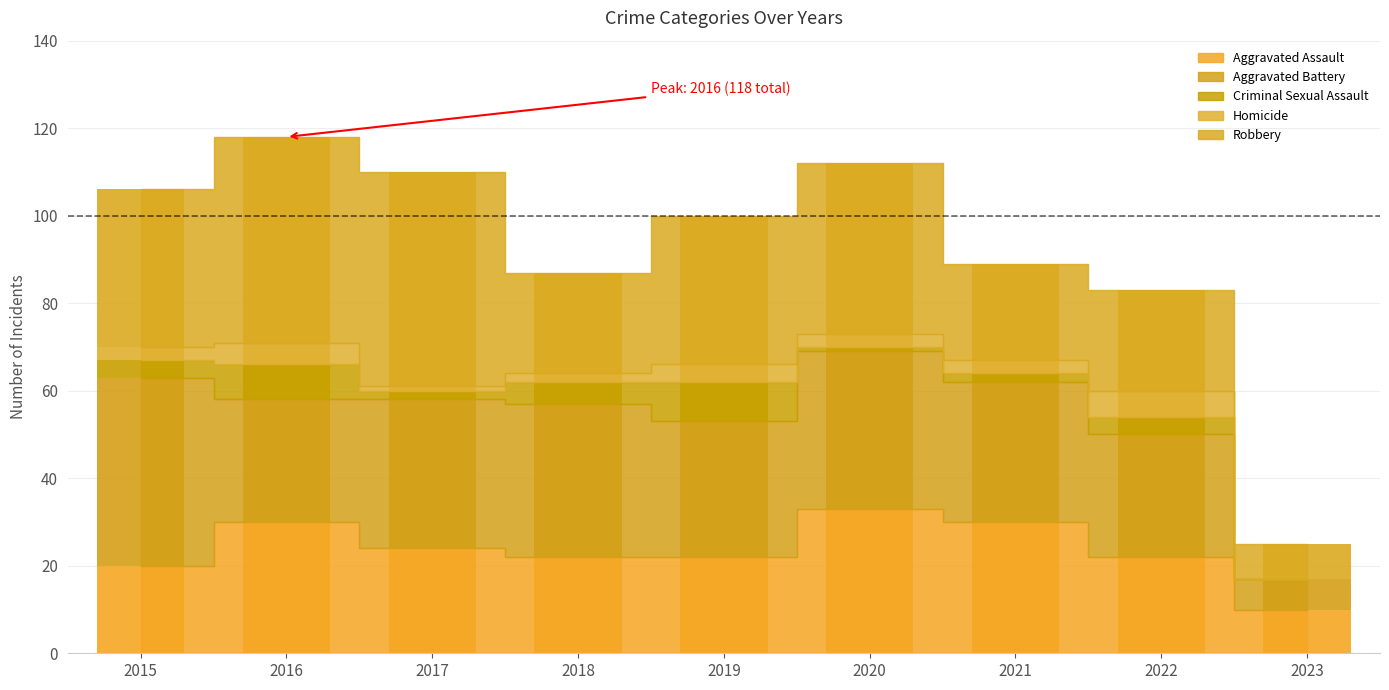

What value does the Aggravated Assault series have at 2023?

10